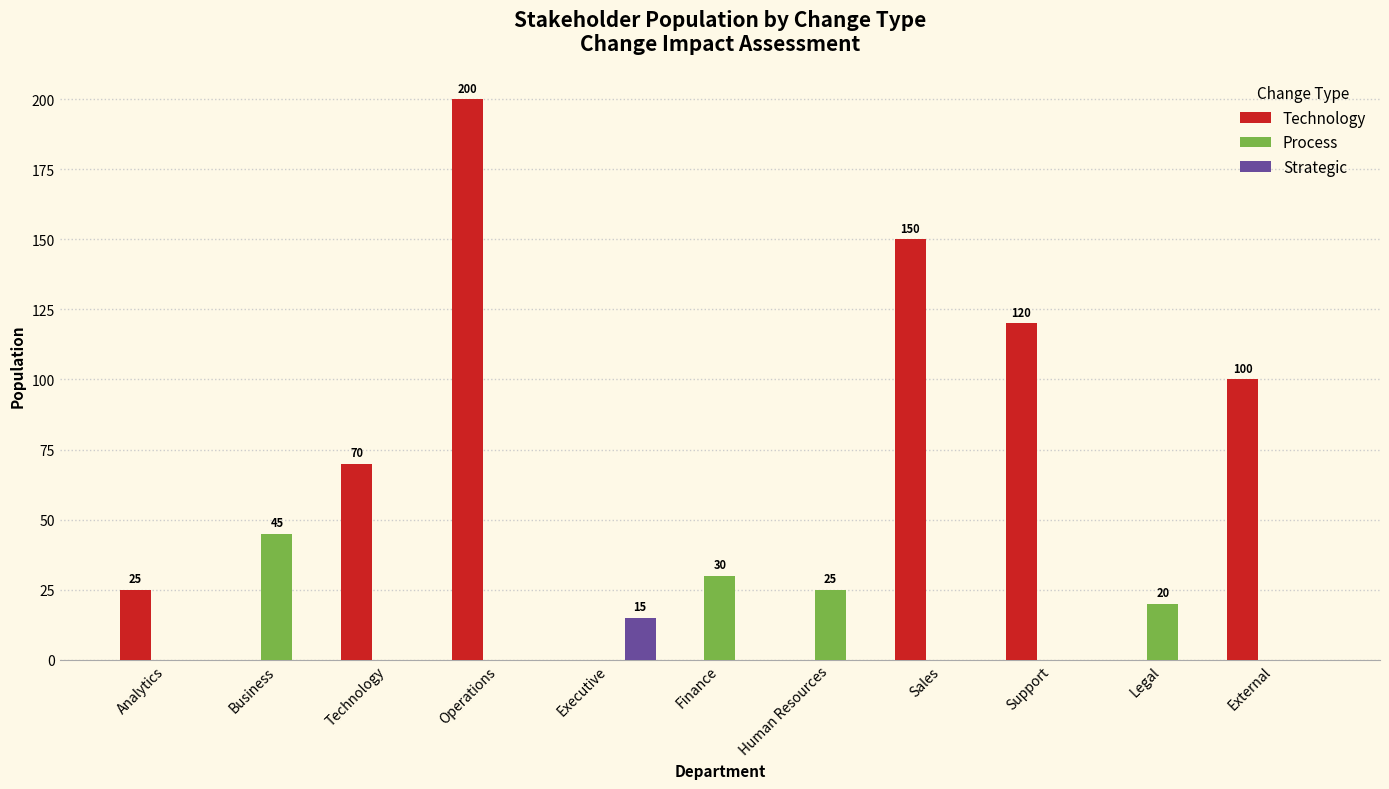

What are all the series names shown in the legend?

Technology, Process, Strategic